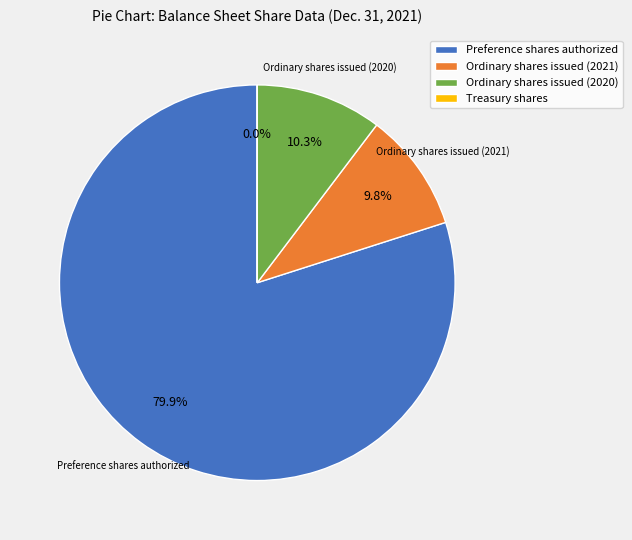

Which slice is the largest?

Preference shares authorized